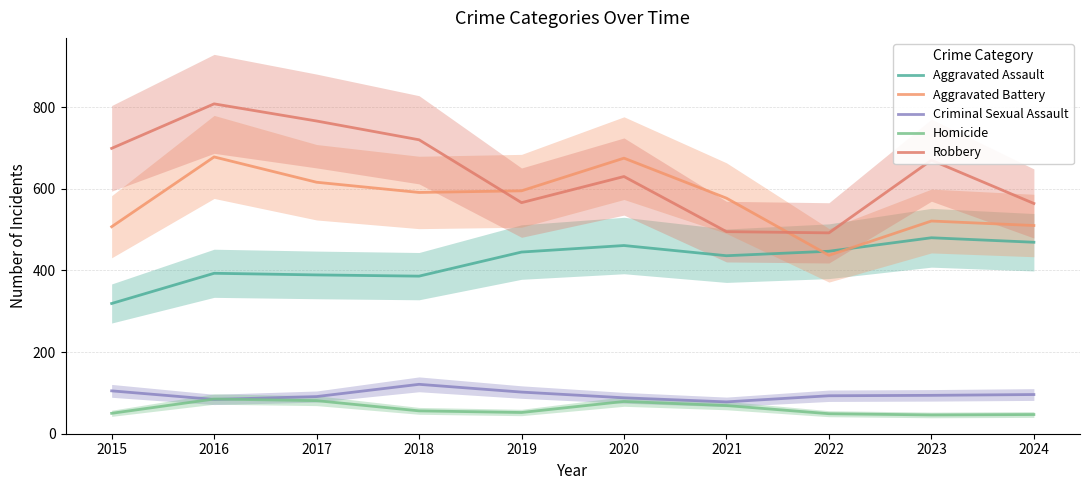

Which series has the largest total across all categories?

Robbery